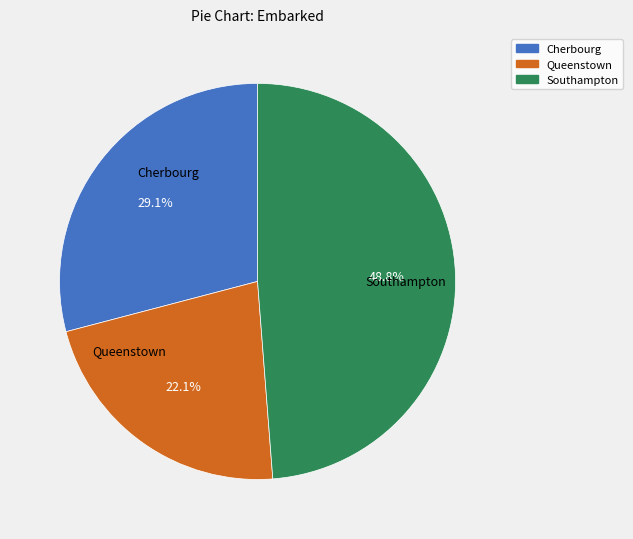

Is Southampton the majority of the pie?

No